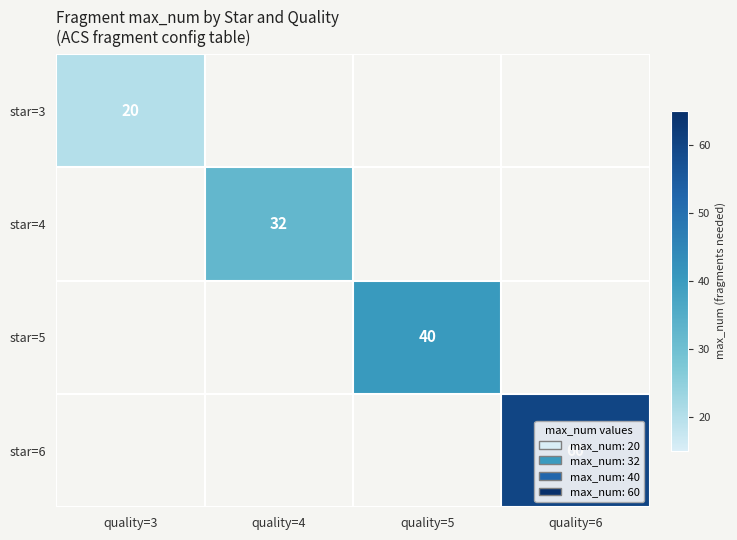

The star=5 series shows 18.0 at quality=5. True or false?

False